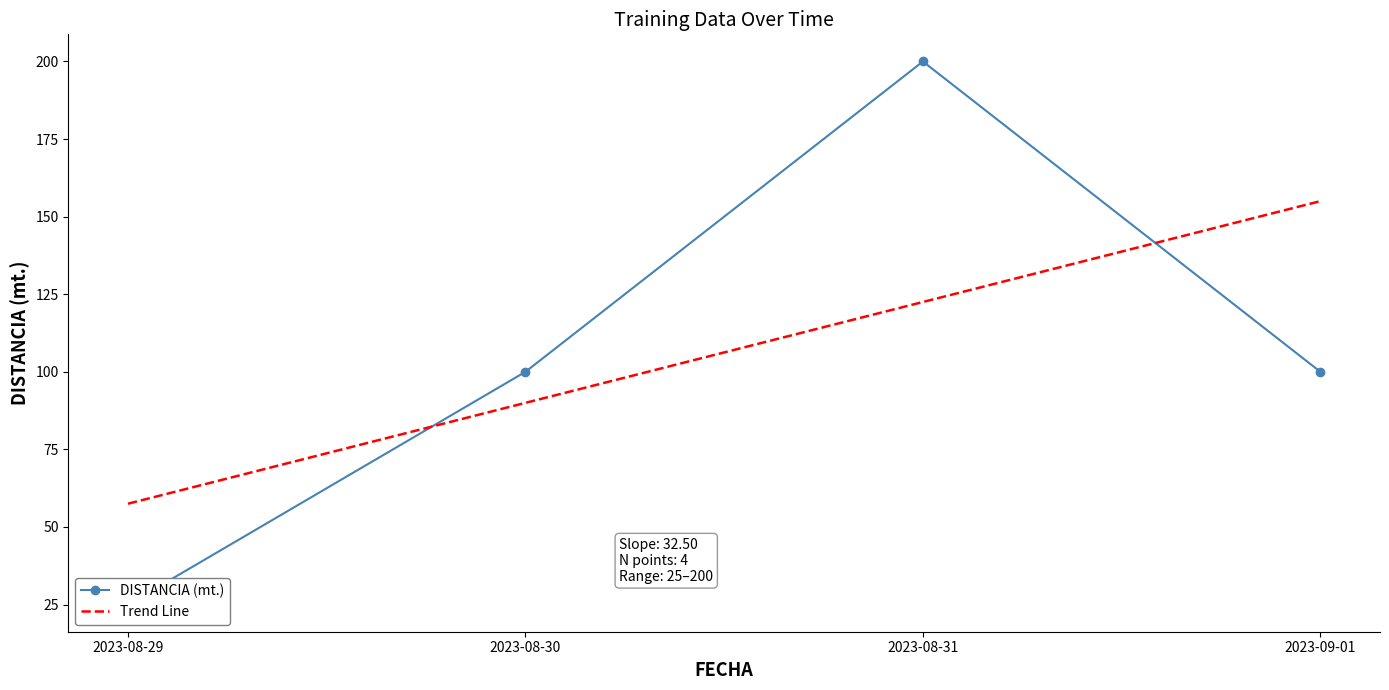

Rank the categories by DISTANCIA (mt.) value from lowest to highest.

2023-08-29, 2023-08-30, 2023-09-01, 2023-08-31